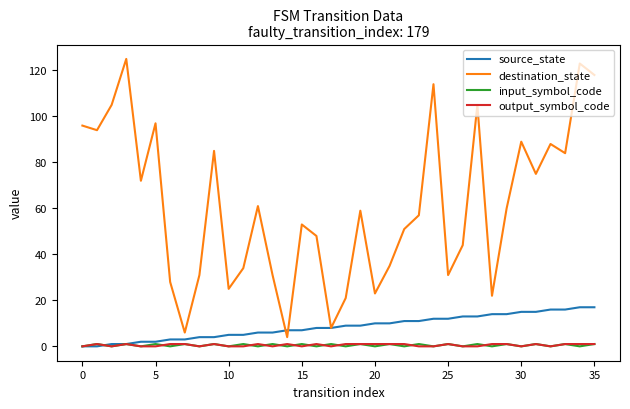

Which series has the largest total across all categories?

destination_state